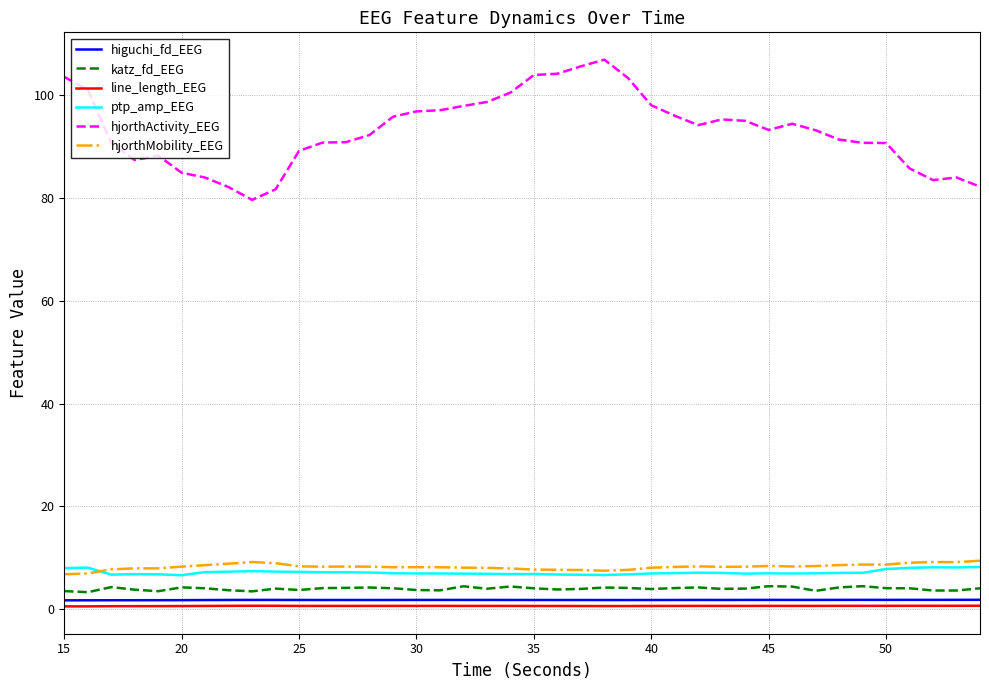

True or false: katz_fd_EEG and hjorthActivity_EEG cross at least once.

False